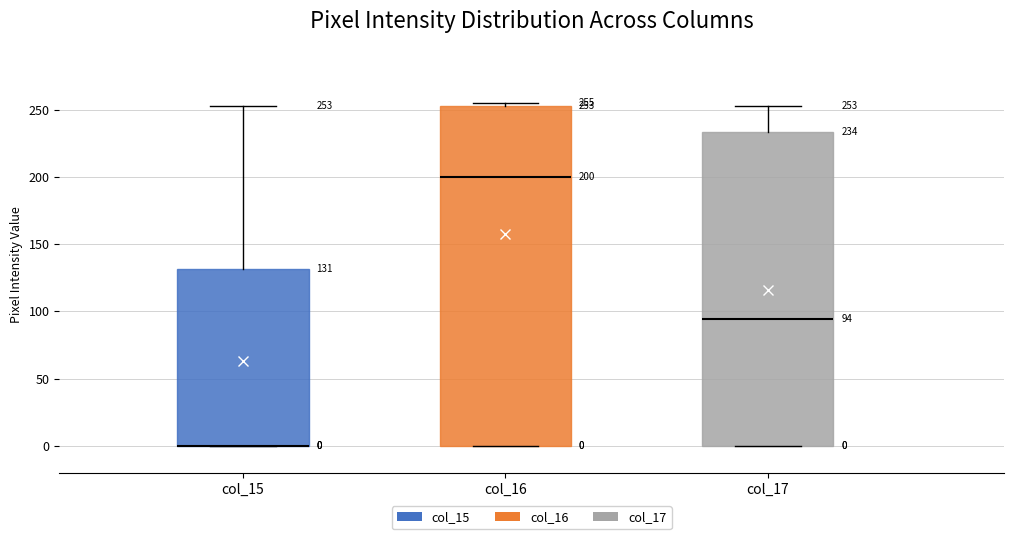

Which box is the tallest, from its lower edge to its upper edge?

col_16